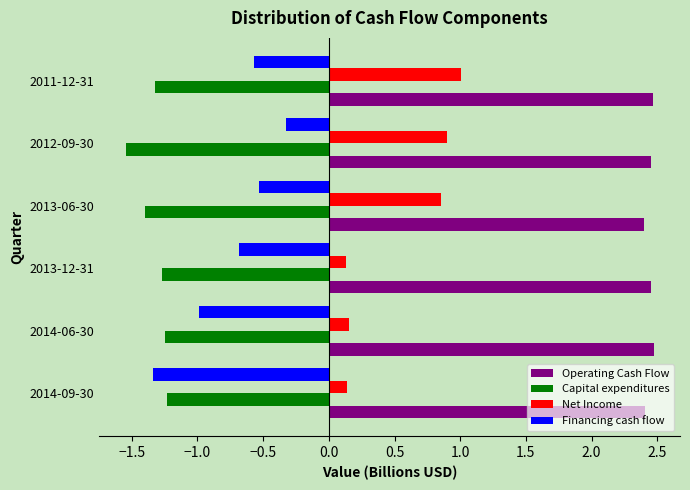

Which series has the largest total across all categories?

Operating Cash Flow